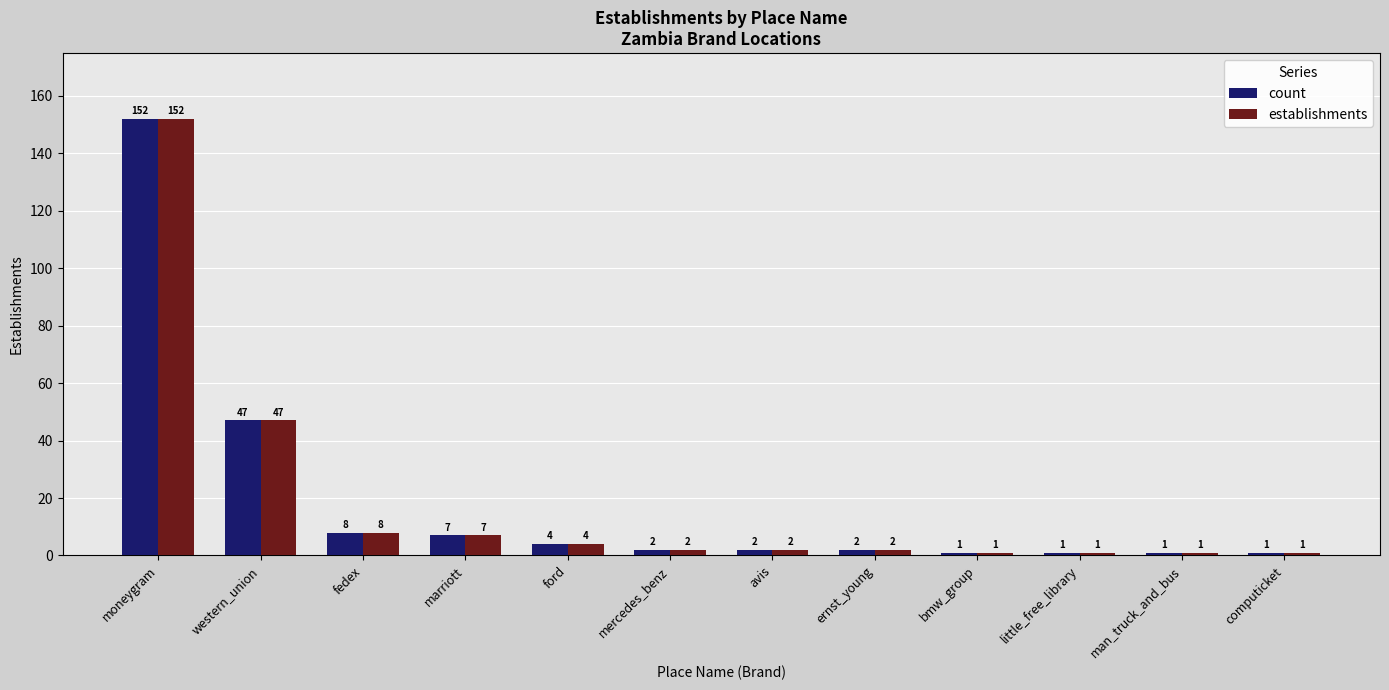

At which category is the sum across all series the highest?

moneygram